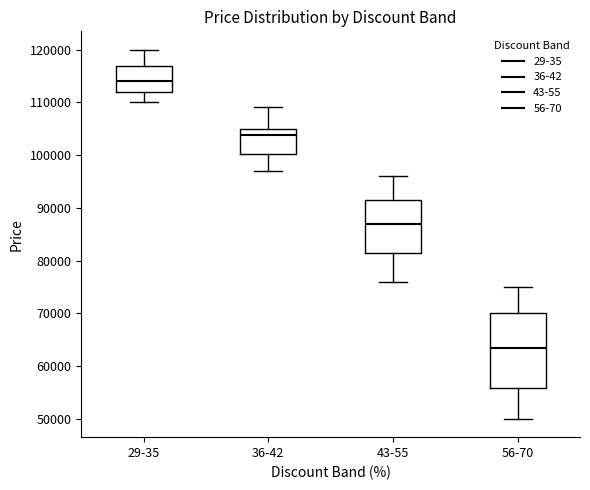

Which box has the lowest median line?

56-70